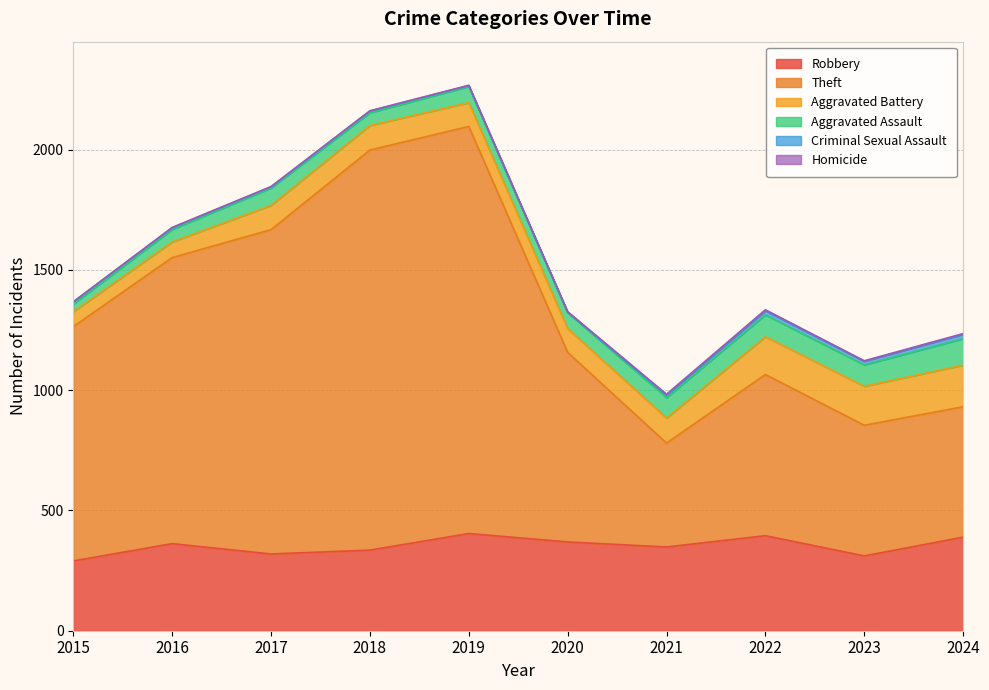

Where is Theft nearest to the value 1062?

2015